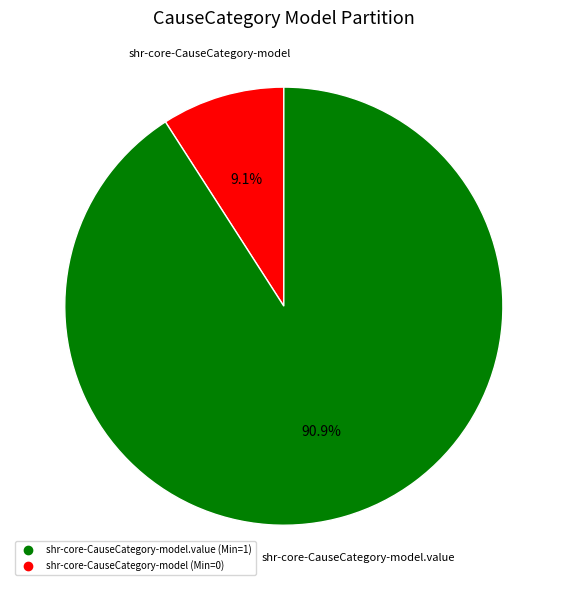

Is there a majority slice in this chart?

Yes